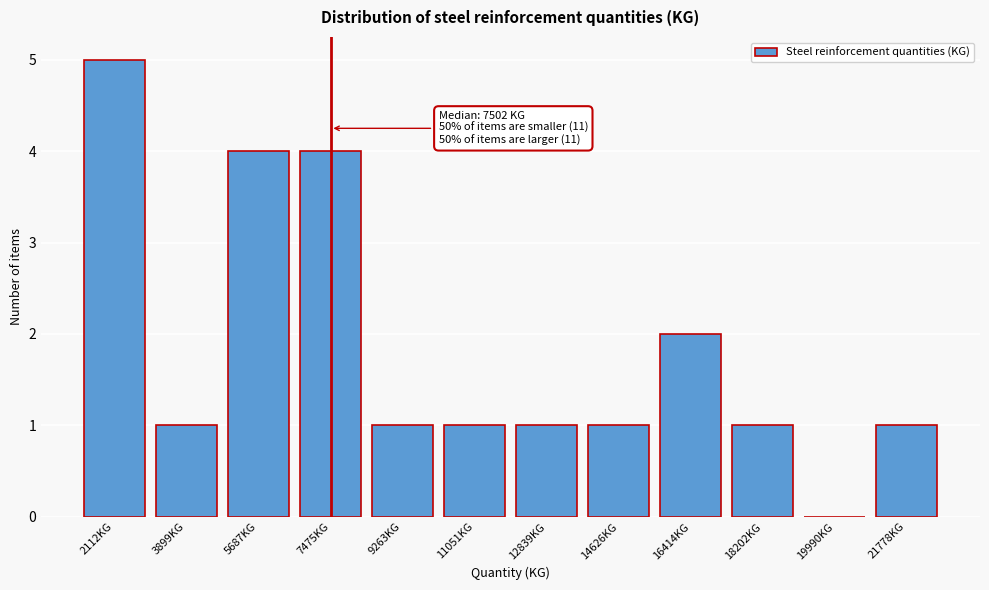

Reading left to right, what are all the values shown in this chart?

2112KG=5	3899KG=1	5687KG=4	7475KG=4	9263KG=1	11051KG=1	12839KG=1	14626KG=1	16414KG=2	18202KG=1	19990KG=0	21778KG=1